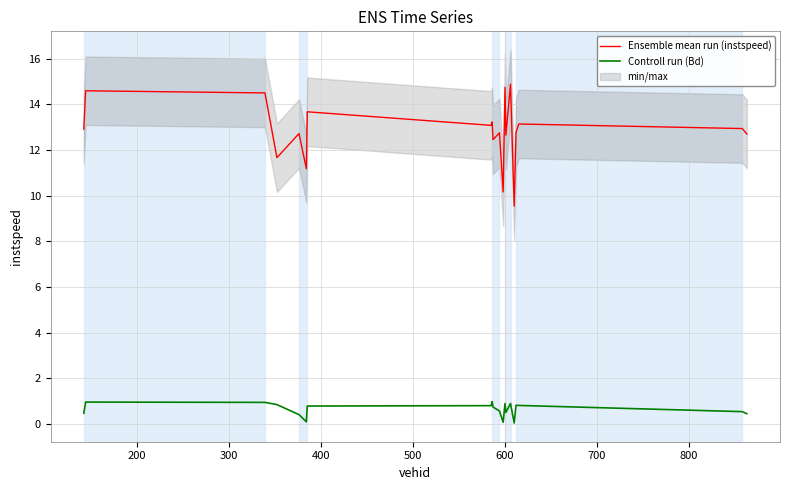

Which series has the widest spread of values?

Ensemble mean run (instspeed)